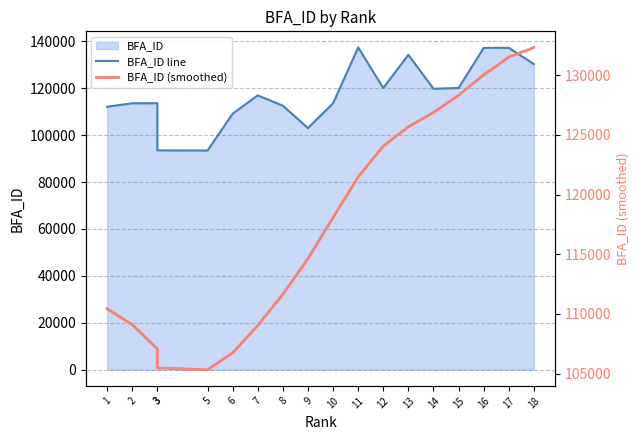

What is the sum of all BFA_ID line values?

2117804